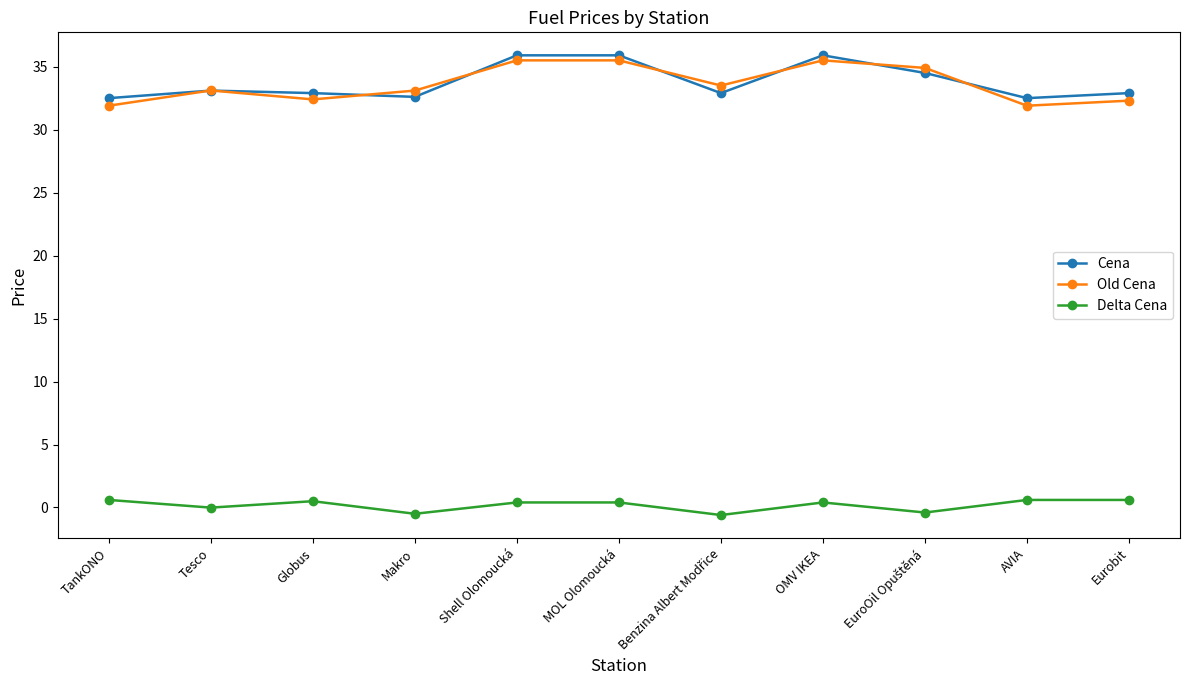

What are all the series names shown in the legend?

Cena, Old Cena, Delta Cena